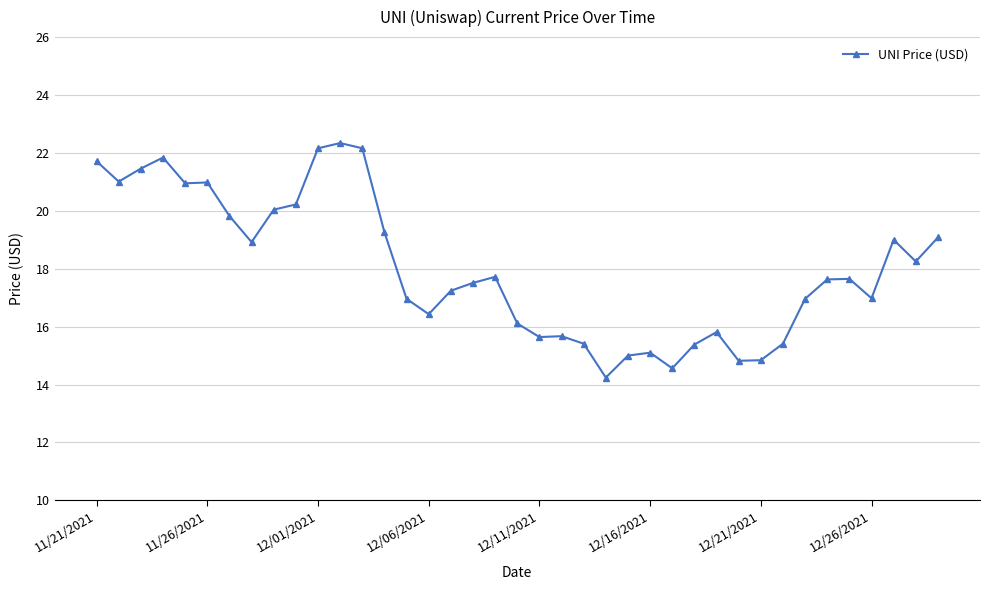

True or false: the data has more than 0 interior local peaks.

True